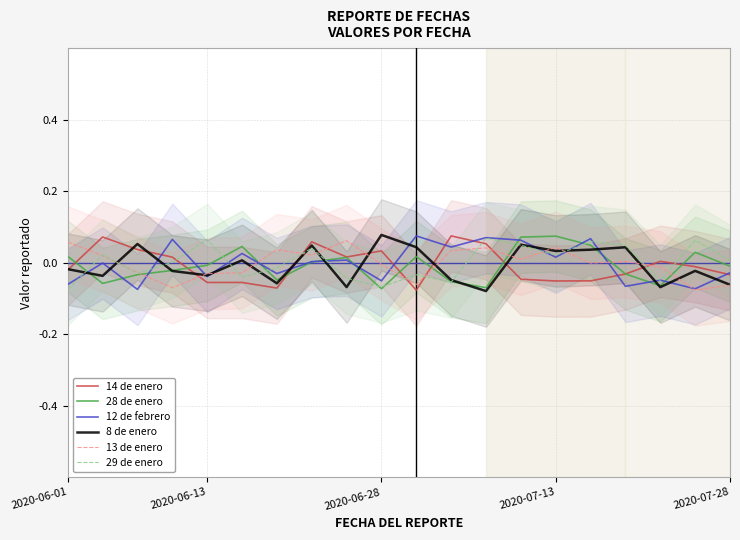

The value of 8 de enero at 15 is 0.0. True or false?

False